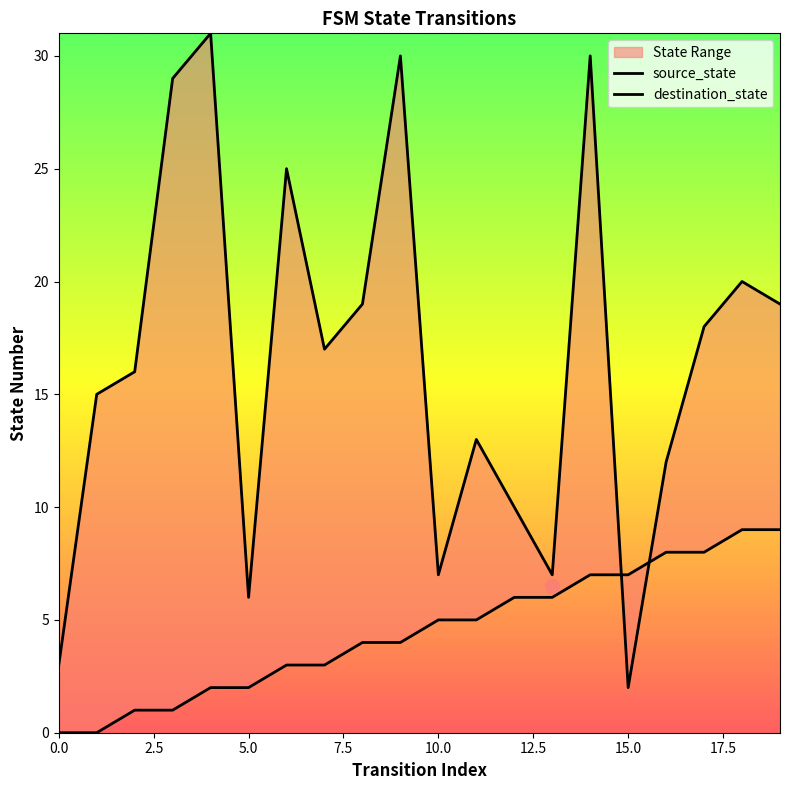

True or false: source_state and destination_state intersect in this chart.

True